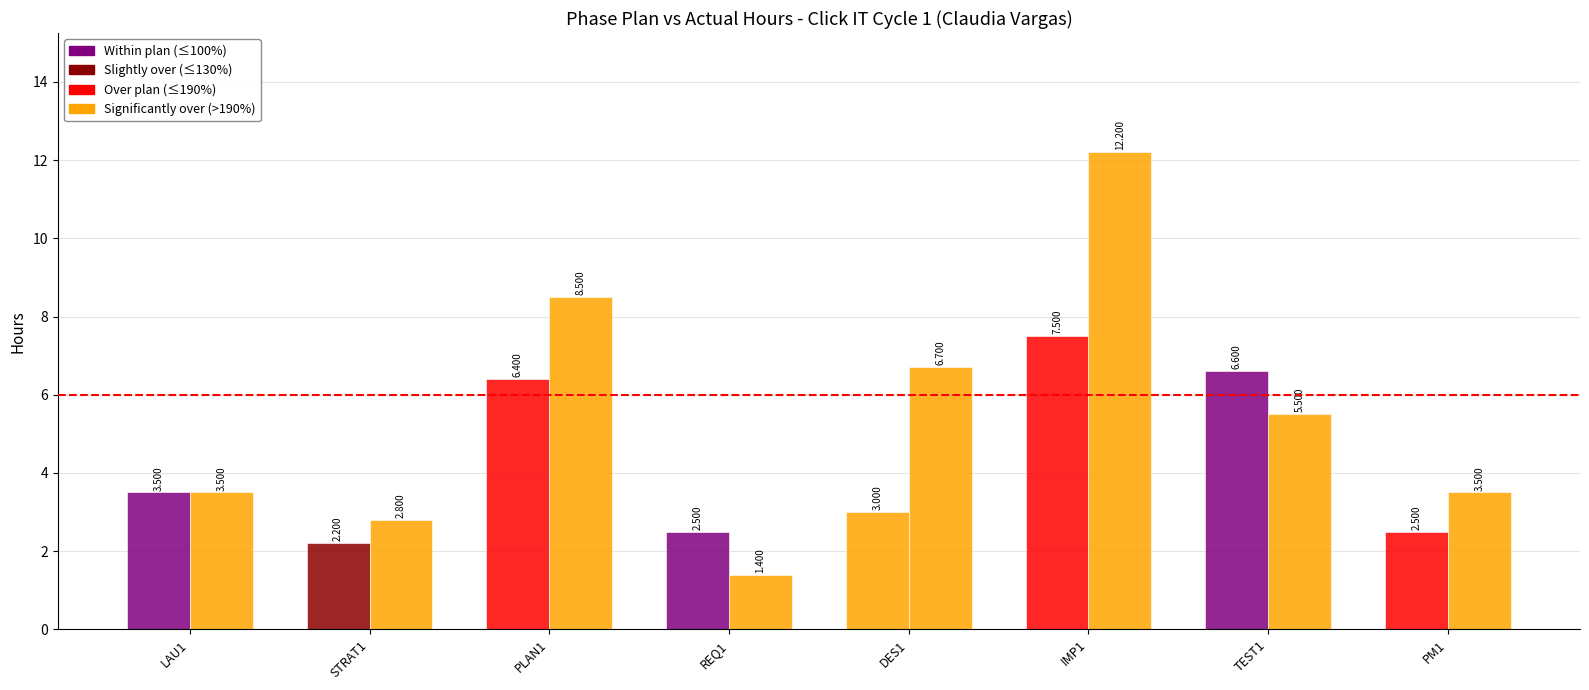

How many bars are there in total?

16